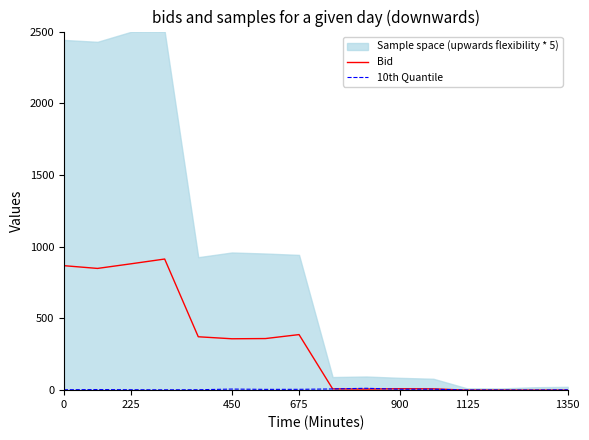

What is the maximum value for Bid?

914.1